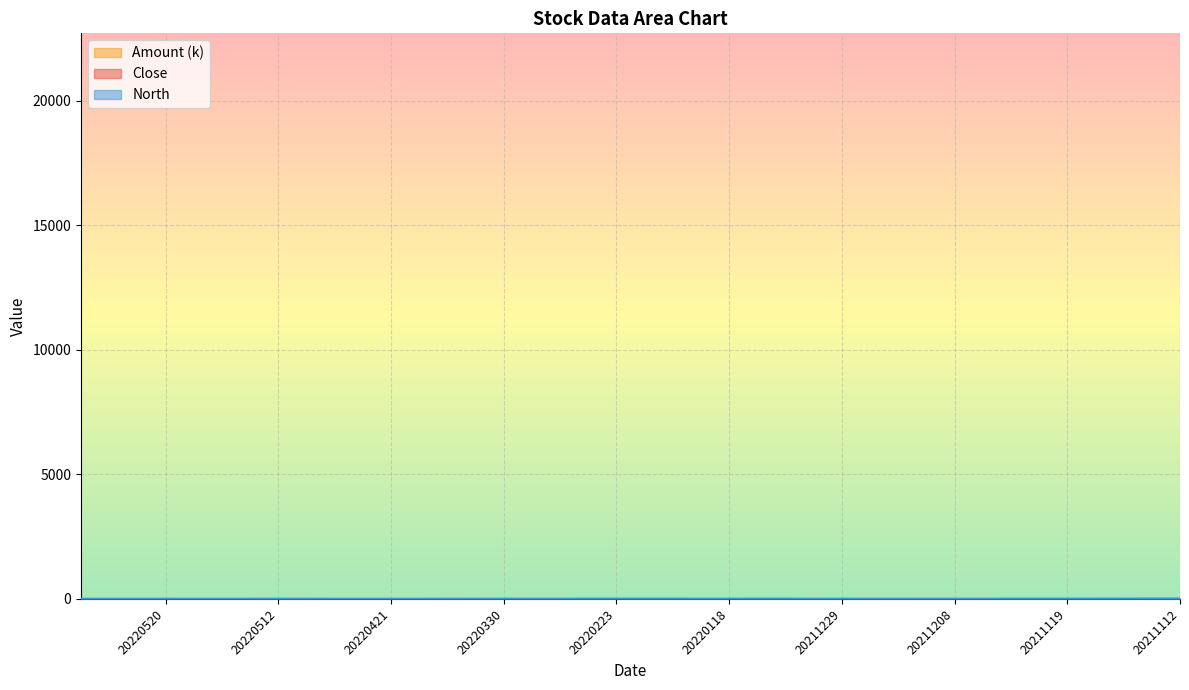

How many lines are shown in the chart?

3